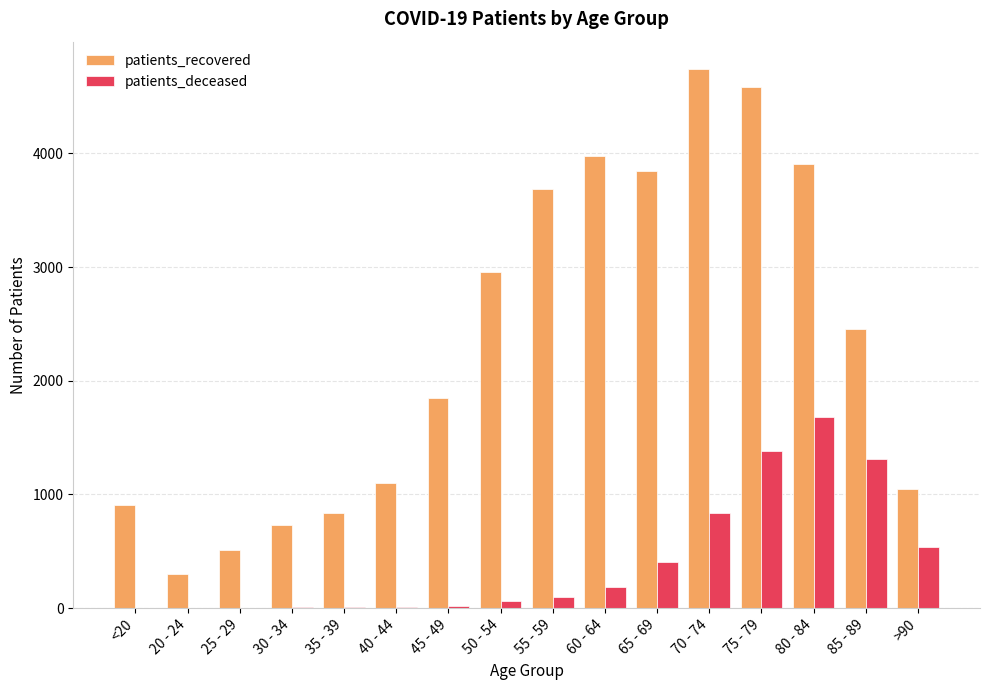

At which label is patients_recovered closest to 2522?

85 - 89